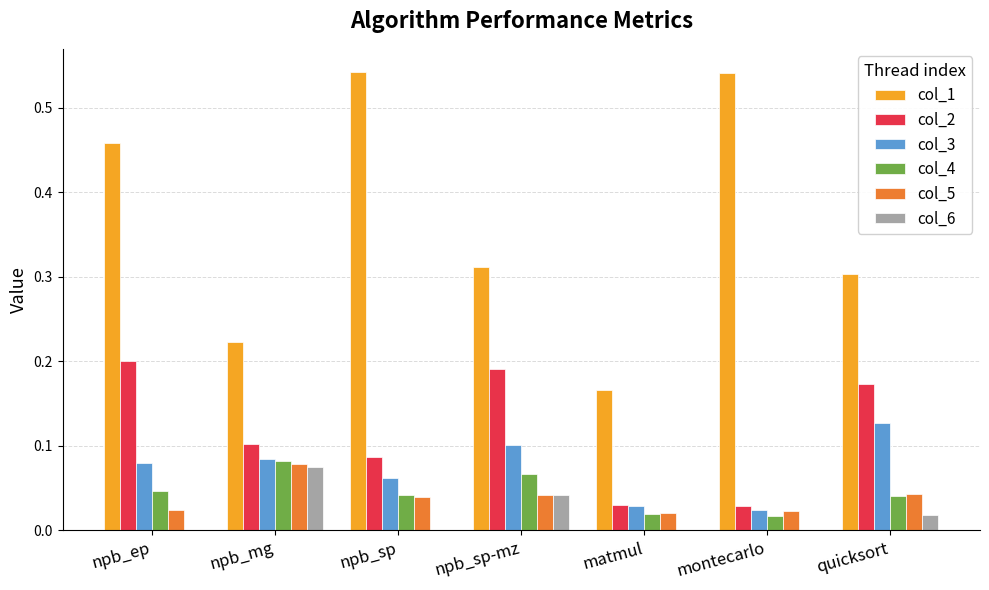

Which series changed the most between montecarlo and quicksort?

col_1